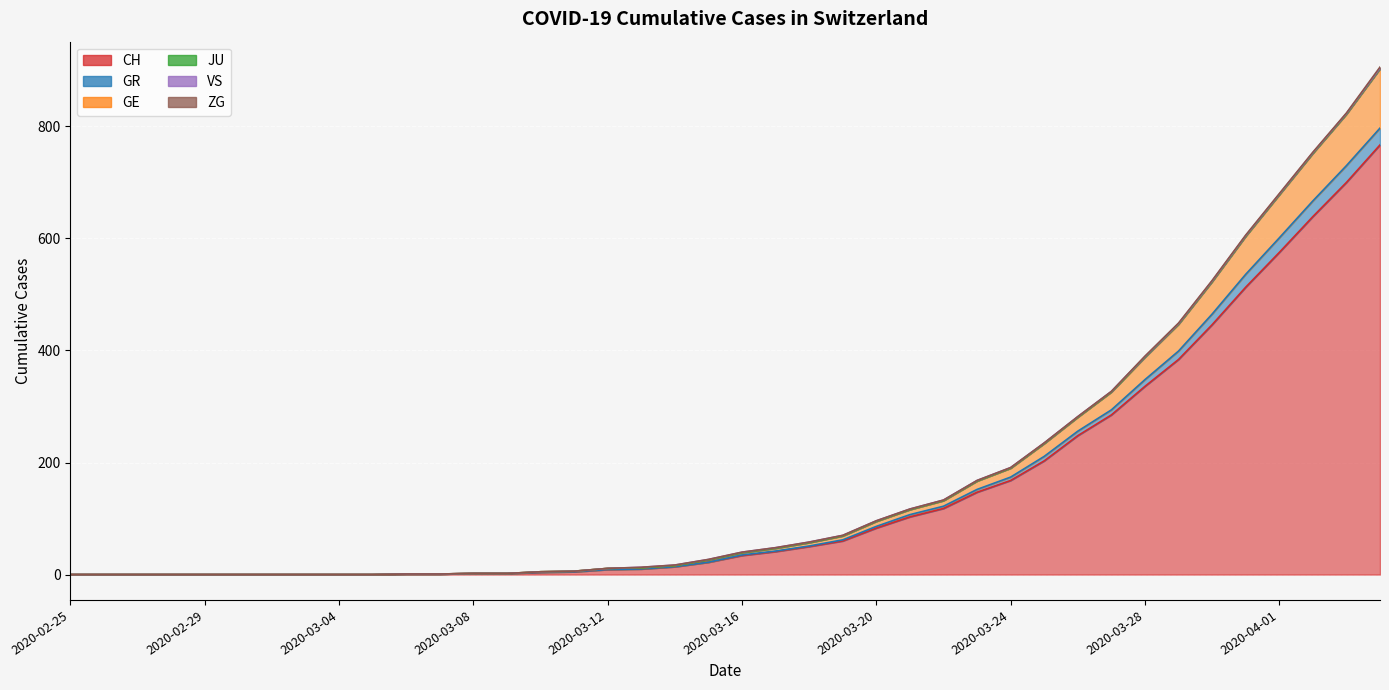

True or false: GR has more than 1 points higher than both neighbors.

False